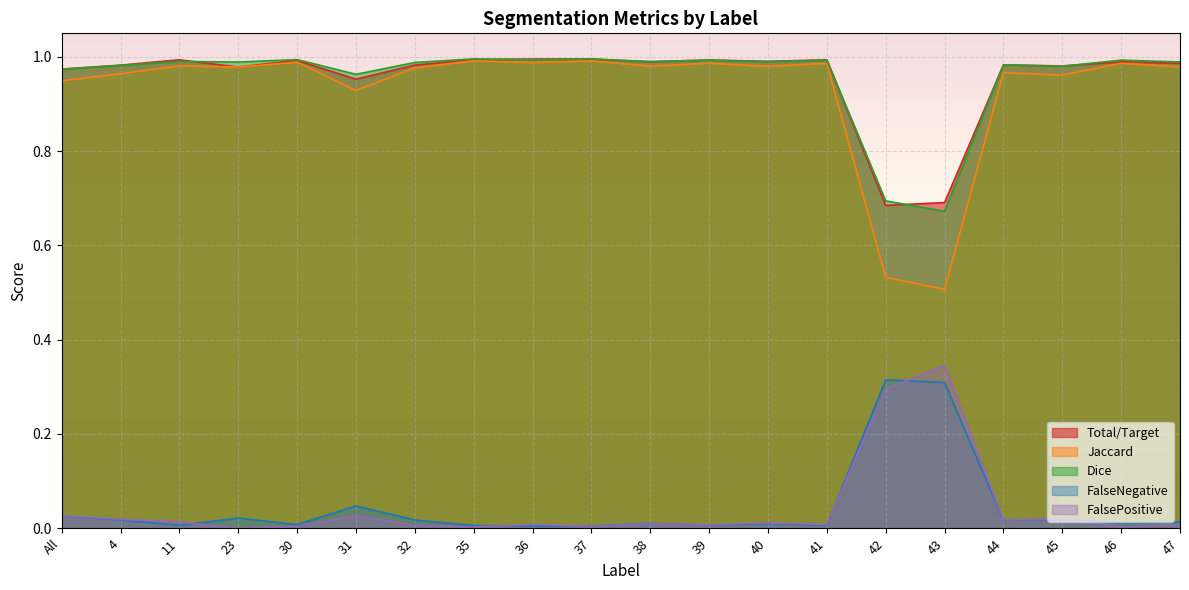

Is the value of Jaccard at All greater than the value of FalsePositive at 38?

Yes